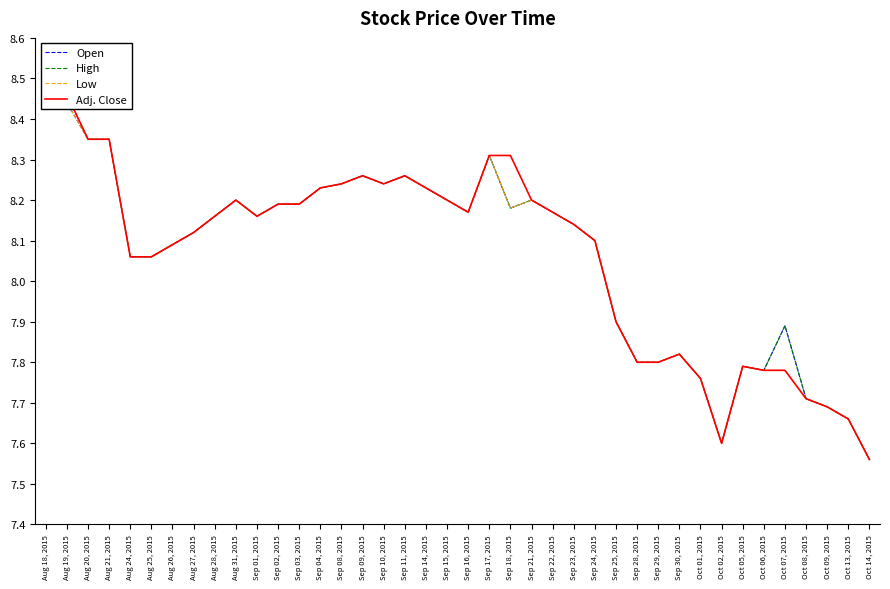

Reading left to right, extract all data points from this chart.

Open: Aug 18, 2015=8.4	Aug 19, 2015=8.4	Aug 20, 2015=8.3	Aug 21, 2015=8.3	Aug 24, 2015=8.1	Aug 25, 2015=8.1	Aug 26, 2015=8.1	Aug 27, 2015=8.1	Aug 28, 2015=8.2	Aug 31, 2015=8.2	Sep 01, 2015=8.2	Sep 02, 2015=8.2	Sep 03, 2015=8.2	Sep 04, 2015=8.2	Sep 08, 2015=8.2	Sep 09, 2015=8.3	Sep 10, 2015=8.2	Sep 11, 2015=8.3	Sep 14, 2015=8.2	Sep 15, 2015=8.2	Sep 16, 2015=8.2	Sep 17, 2015=8.3	Sep 18, 2015=8.2	Sep 21, 2015=8.2	Sep 22, 2015=8.2	Sep 23, 2015=8.1	Sep 24, 2015=8.1	Sep 25, 2015=7.9	Sep 28, 2015=7.8	Sep 29, 2015=7.8	Sep 30, 2015=7.8	Oct 01, 2015=7.8	Oct 02, 2015=7.6	Oct 05, 2015=7.8	Oct 06, 2015=7.8	Oct 07, 2015=7.9	Oct 08, 2015=7.7	Oct 09, 2015=7.7	Oct 13, 2015=7.7	Oct 14, 2015=7.6
High: Aug 18, 2015=8.4	Aug 19, 2015=8.5	Aug 20, 2015=8.3	Aug 21, 2015=8.3	Aug 24, 2015=8.1	Aug 25, 2015=8.1	Aug 26, 2015=8.1	Aug 27, 2015=8.1	Aug 28, 2015=8.2	Aug 31, 2015=8.2	Sep 01, 2015=8.2	Sep 02, 2015=8.2	Sep 03, 2015=8.2	Sep 04, 2015=8.2	Sep 08, 2015=8.2	Sep 09, 2015=8.3	Sep 10, 2015=8.2	Sep 11, 2015=8.3	Sep 14, 2015=8.2	Sep 15, 2015=8.2	Sep 16, 2015=8.2	Sep 17, 2015=8.3	Sep 18, 2015=8.2	Sep 21, 2015=8.2	Sep 22, 2015=8.2	Sep 23, 2015=8.1	Sep 24, 2015=8.1	Sep 25, 2015=7.9	Sep 28, 2015=7.8	Sep 29, 2015=7.8	Sep 30, 2015=7.8	Oct 01, 2015=7.8	Oct 02, 2015=7.6	Oct 05, 2015=7.8	Oct 06, 2015=7.8	Oct 07, 2015=7.9	Oct 08, 2015=7.7	Oct 09, 2015=7.7	Oct 13, 2015=7.7	Oct 14, 2015=7.6
Low: Aug 18, 2015=8.4	Aug 19, 2015=8.4	Aug 20, 2015=8.3	Aug 21, 2015=8.3	Aug 24, 2015=8.1	Aug 25, 2015=8.1	Aug 26, 2015=8.1	Aug 27, 2015=8.1	Aug 28, 2015=8.2	Aug 31, 2015=8.2	Sep 01, 2015=8.2	Sep 02, 2015=8.2	Sep 03, 2015=8.2	Sep 04, 2015=8.2	Sep 08, 2015=8.2	Sep 09, 2015=8.3	Sep 10, 2015=8.2	Sep 11, 2015=8.3	Sep 14, 2015=8.2	Sep 15, 2015=8.2	Sep 16, 2015=8.2	Sep 17, 2015=8.3	Sep 18, 2015=8.2	Sep 21, 2015=8.2	Sep 22, 2015=8.2	Sep 23, 2015=8.1	Sep 24, 2015=8.1	Sep 25, 2015=7.9	Sep 28, 2015=7.8	Sep 29, 2015=7.8	Sep 30, 2015=7.8	Oct 01, 2015=7.8	Oct 02, 2015=7.6	Oct 05, 2015=7.8	Oct 06, 2015=7.8	Oct 07, 2015=7.8	Oct 08, 2015=7.7	Oct 09, 2015=7.7	Oct 13, 2015=7.7	Oct 14, 2015=7.6
Adj. Close: Aug 18, 2015=8.4	Aug 19, 2015=8.5	Aug 20, 2015=8.3	Aug 21, 2015=8.3	Aug 24, 2015=8.1	Aug 25, 2015=8.1	Aug 26, 2015=8.1	Aug 27, 2015=8.1	Aug 28, 2015=8.2	Aug 31, 2015=8.2	Sep 01, 2015=8.2	Sep 02, 2015=8.2	Sep 03, 2015=8.2	Sep 04, 2015=8.2	Sep 08, 2015=8.2	Sep 09, 2015=8.3	Sep 10, 2015=8.2	Sep 11, 2015=8.3	Sep 14, 2015=8.2	Sep 15, 2015=8.2	Sep 16, 2015=8.2	Sep 17, 2015=8.3	Sep 18, 2015=8.3	Sep 21, 2015=8.2	Sep 22, 2015=8.2	Sep 23, 2015=8.1	Sep 24, 2015=8.1	Sep 25, 2015=7.9	Sep 28, 2015=7.8	Sep 29, 2015=7.8	Sep 30, 2015=7.8	Oct 01, 2015=7.8	Oct 02, 2015=7.6	Oct 05, 2015=7.8	Oct 06, 2015=7.8	Oct 07, 2015=7.8	Oct 08, 2015=7.7	Oct 09, 2015=7.7	Oct 13, 2015=7.7	Oct 14, 2015=7.6